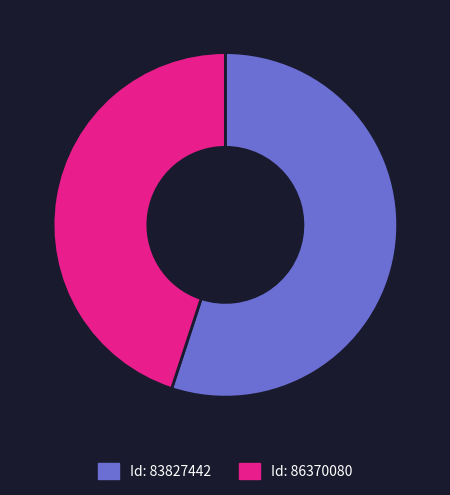

Is there any slice that represents more than half of the pie?

Yes